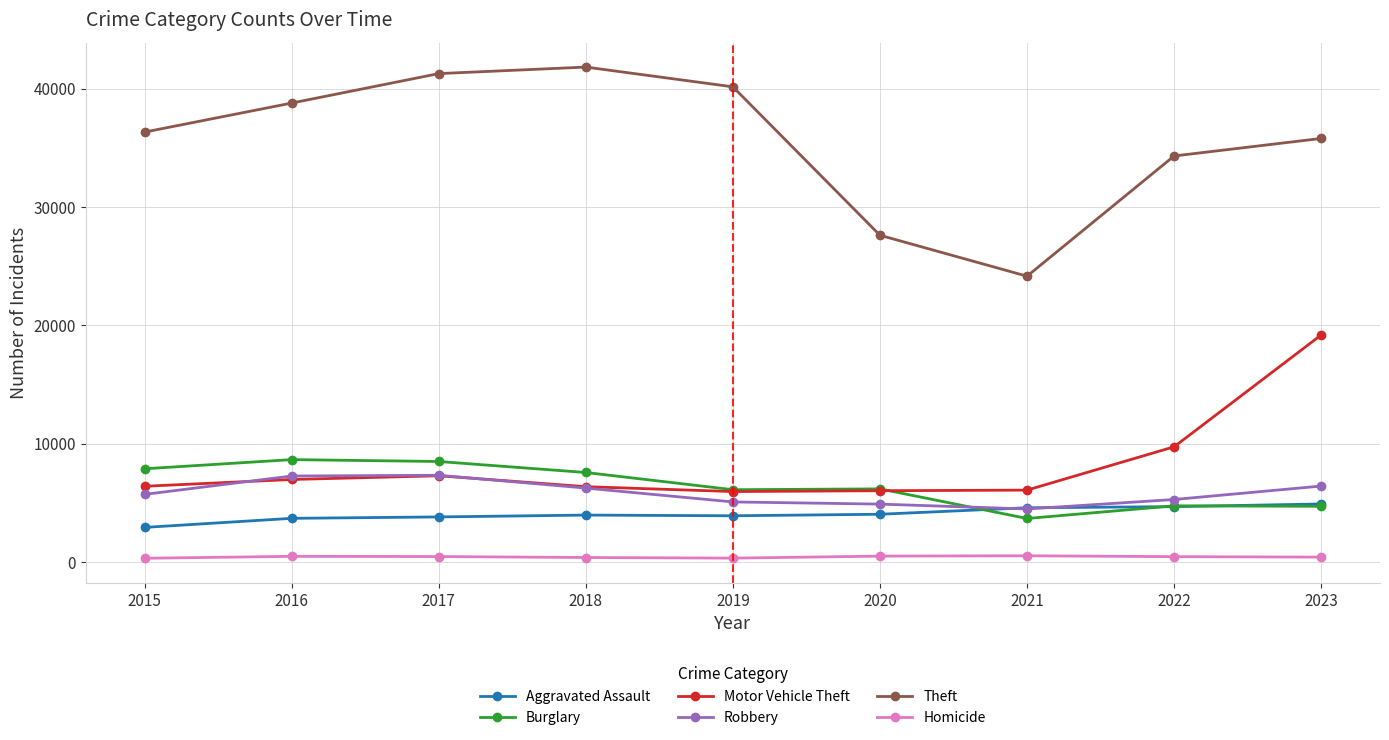

Which series has the largest range (max minus min)?

Theft